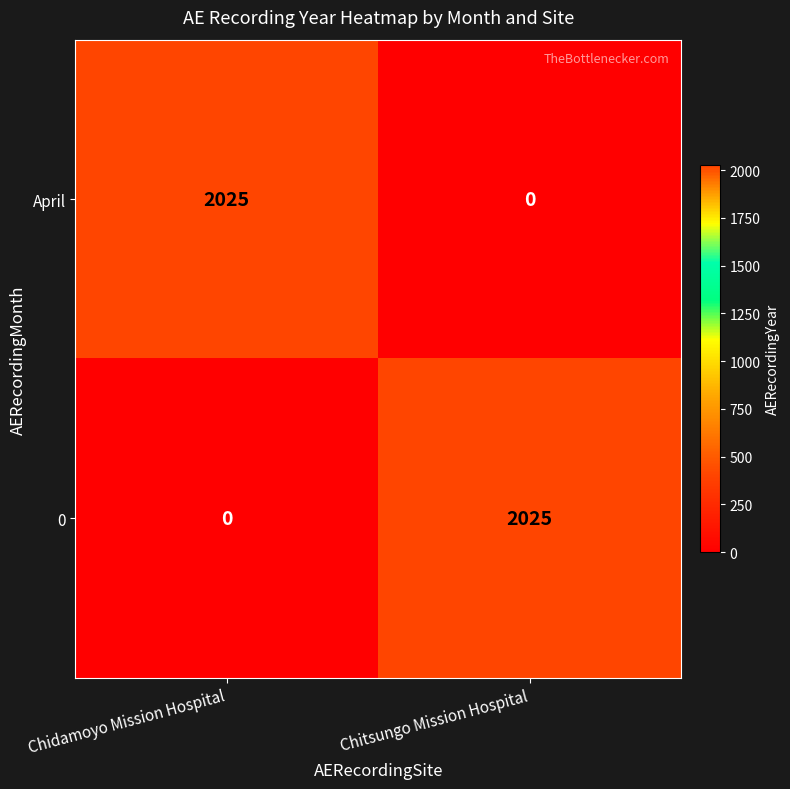

Reading left to right, transcribe all the data shown in this chart.

April: 2025	0
0: 0	2025